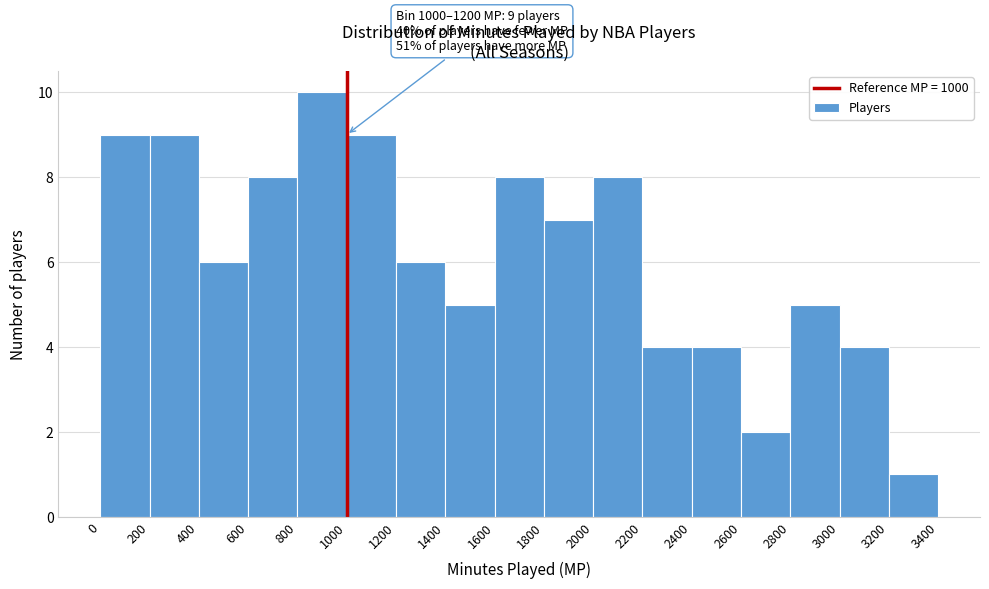

Over which range of the x-axis is the bar tallest?

800 to 1000